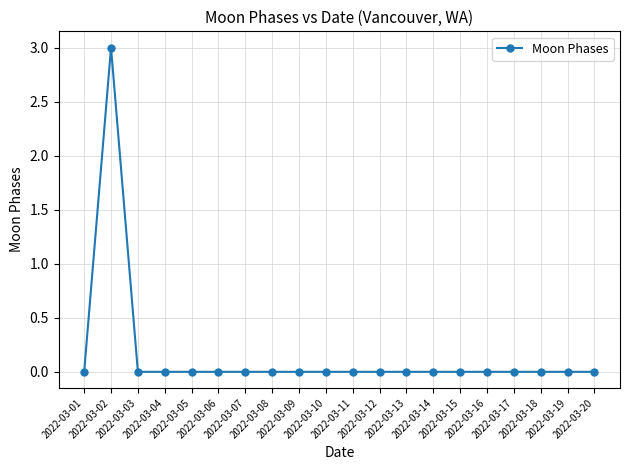

The value at 2022-03-18 is -1. True or false?

False